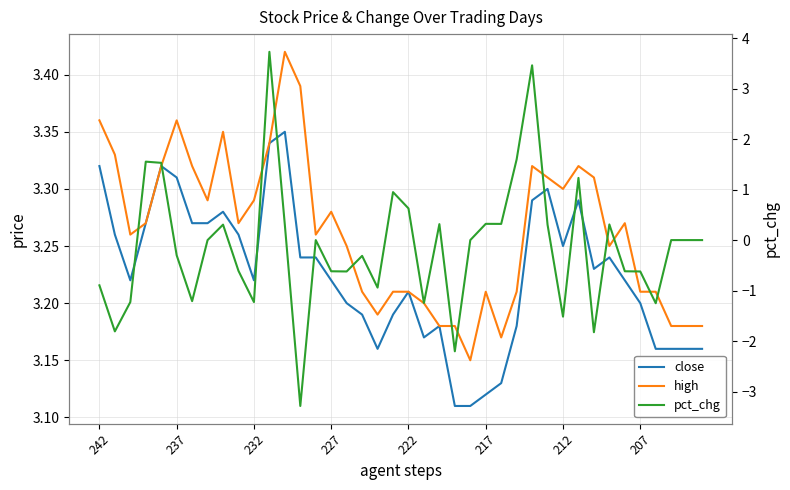

True or false: pct_chg has a value of -0.6 at 34.

True